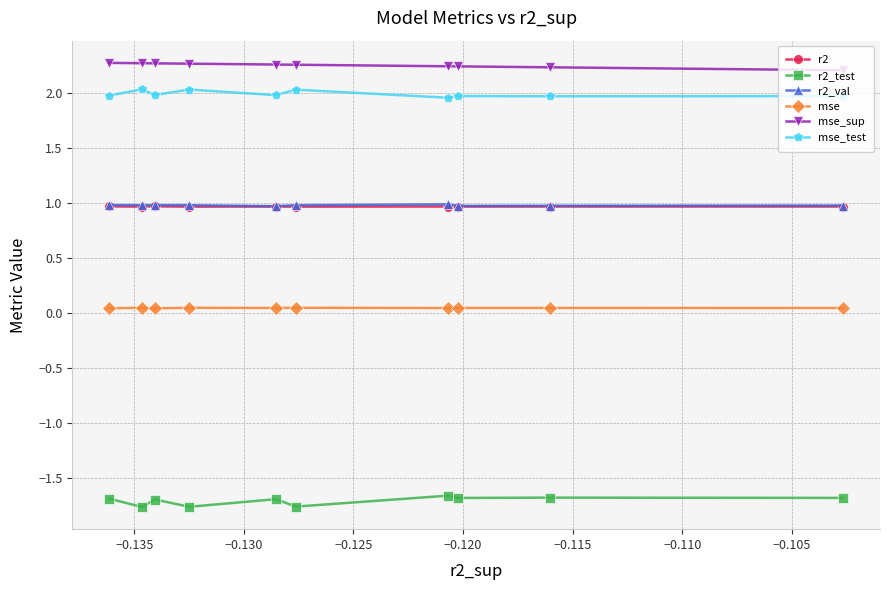

Does the chart display data point markers on the line(s)?

Yes